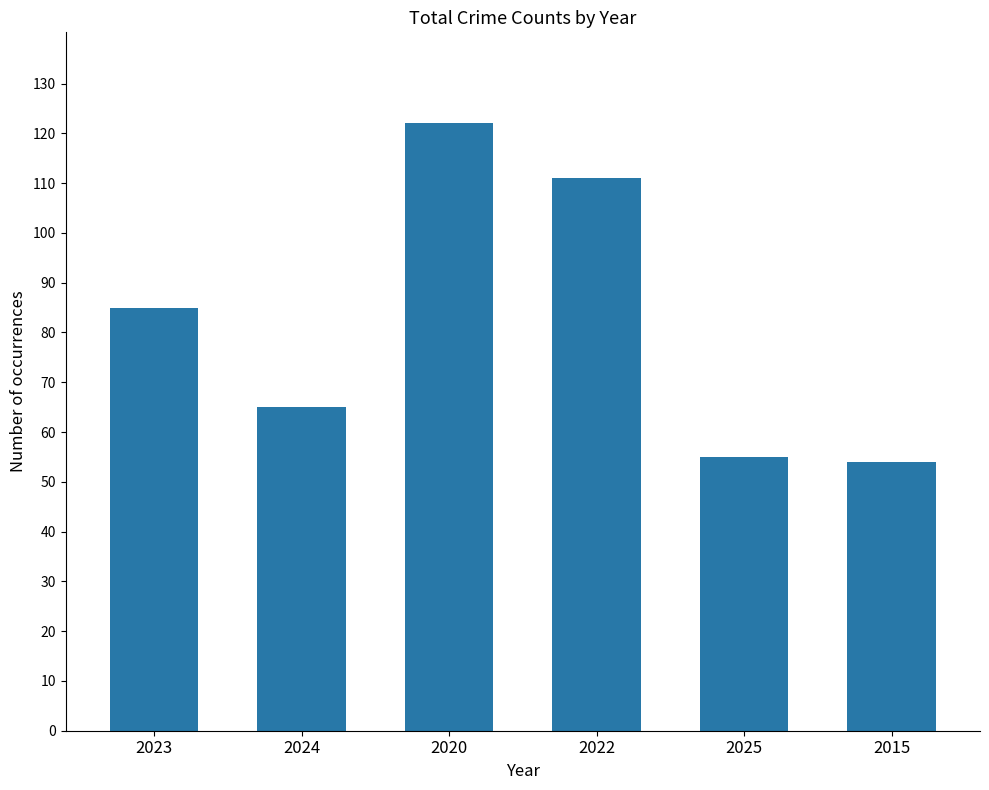

What value does the data have at 2015, to the nearest 5?

55